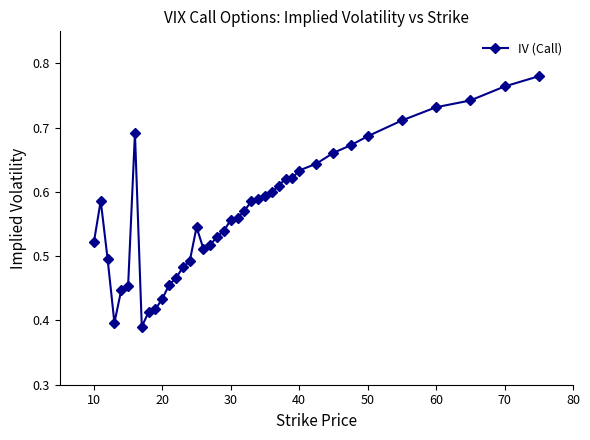

What is the sum of all values?

22.7